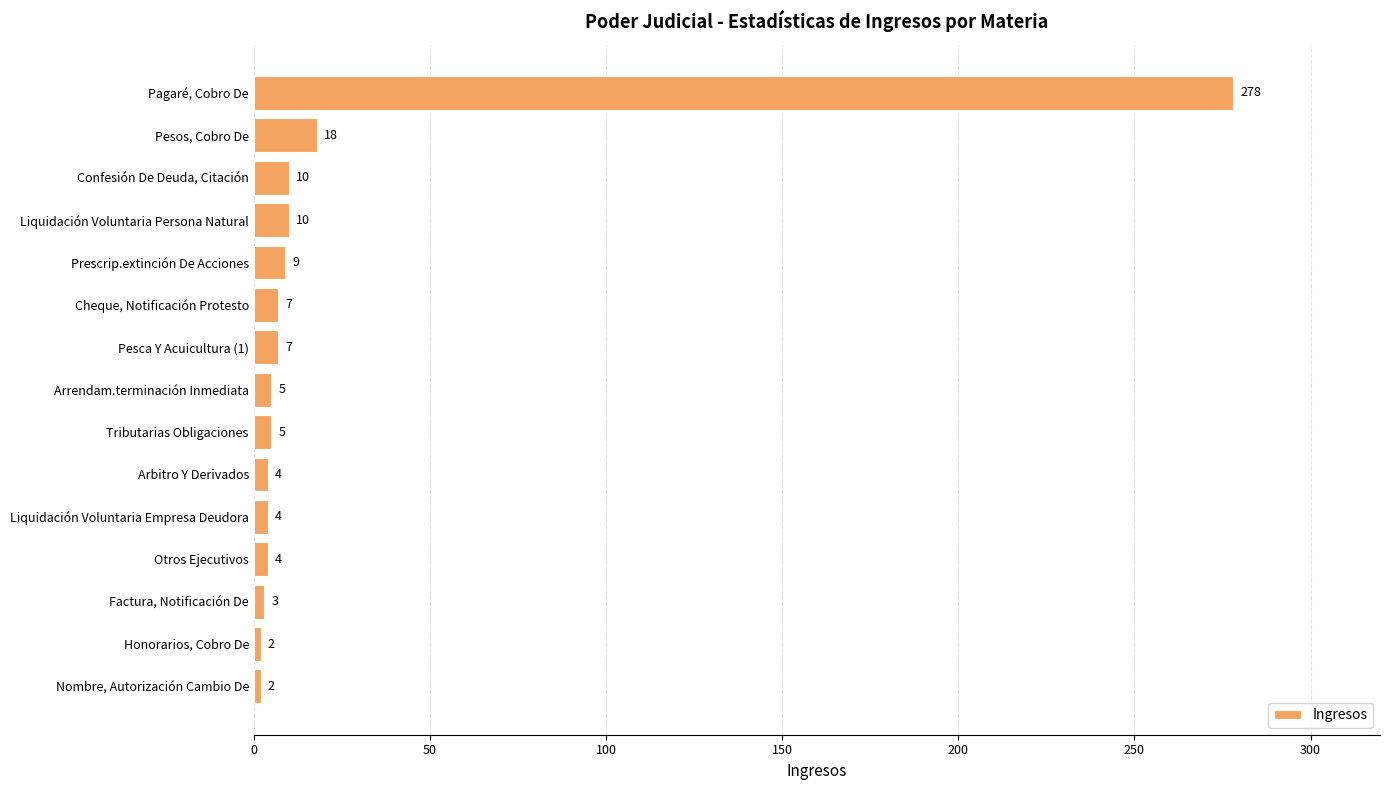

Which category has the highest value across all series?

Pagaré, Cobro De